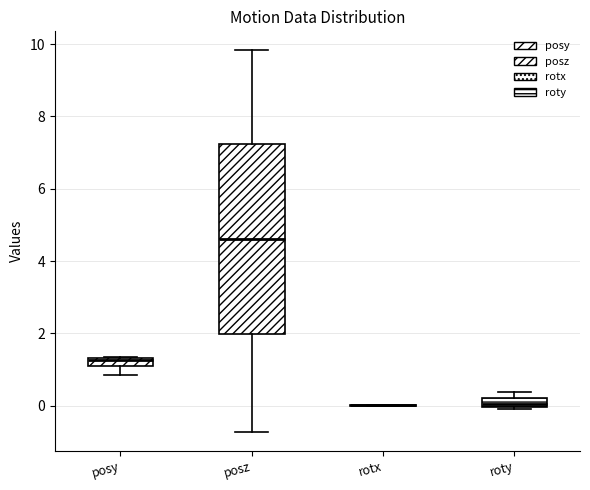

Comparing the boxes themselves (not the whiskers), which one is the tallest?

posz